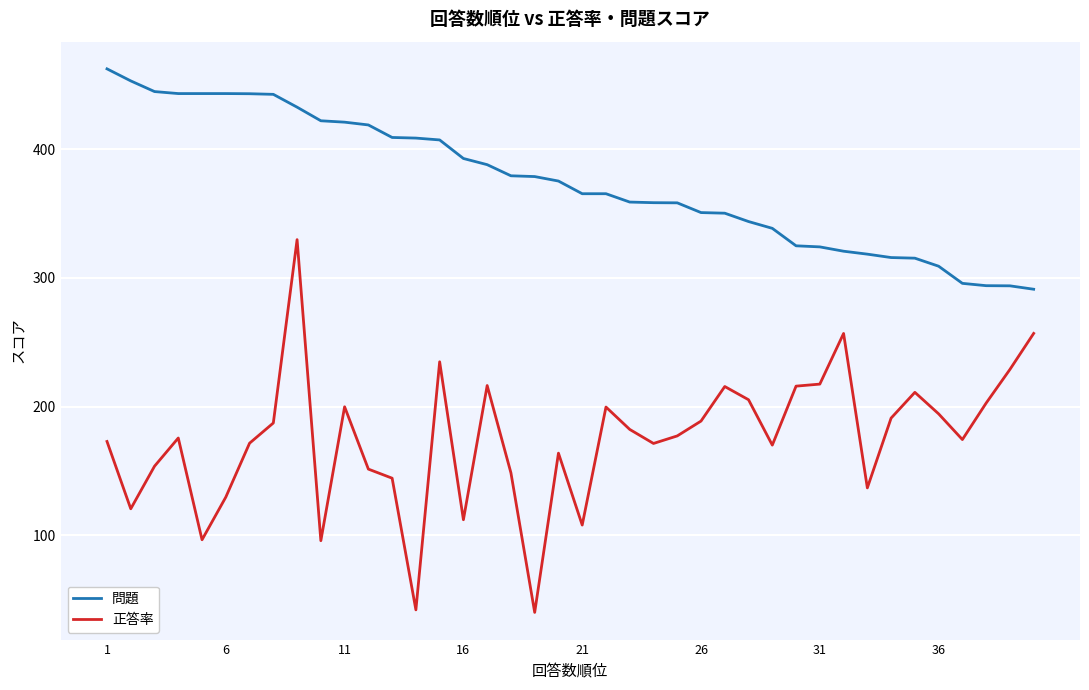

List the series in order of their peak value, lowest first.

正答率, 問題